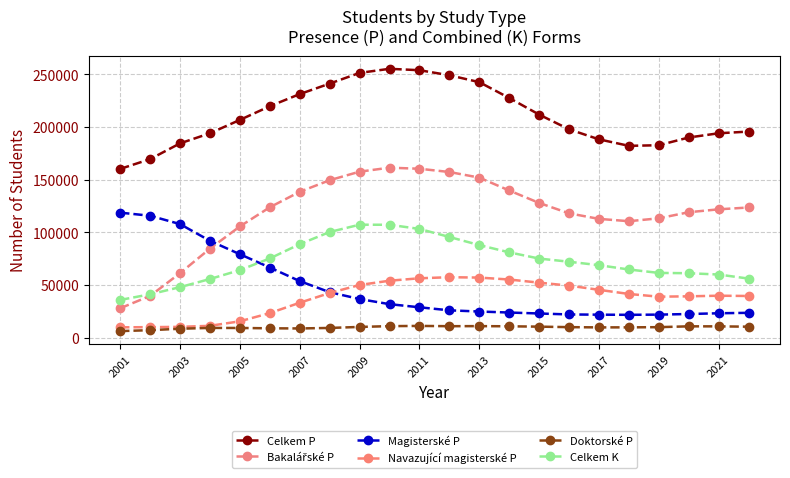

What is the difference between the maximum and minimum values in the Magisterské P series?

97083